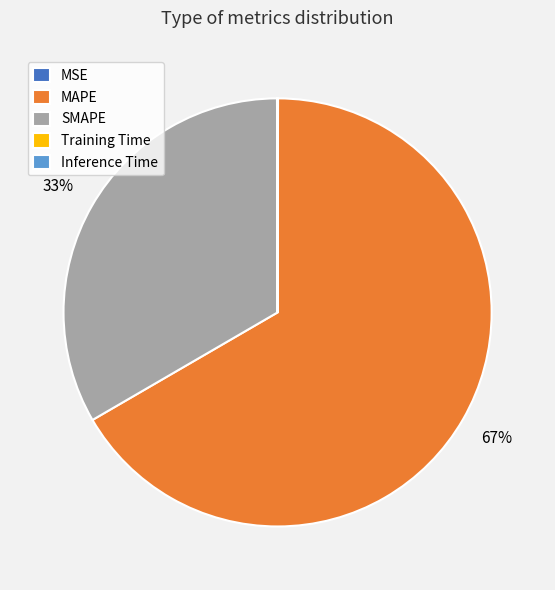

To the nearest percent, what is the average slice percentage?

20%